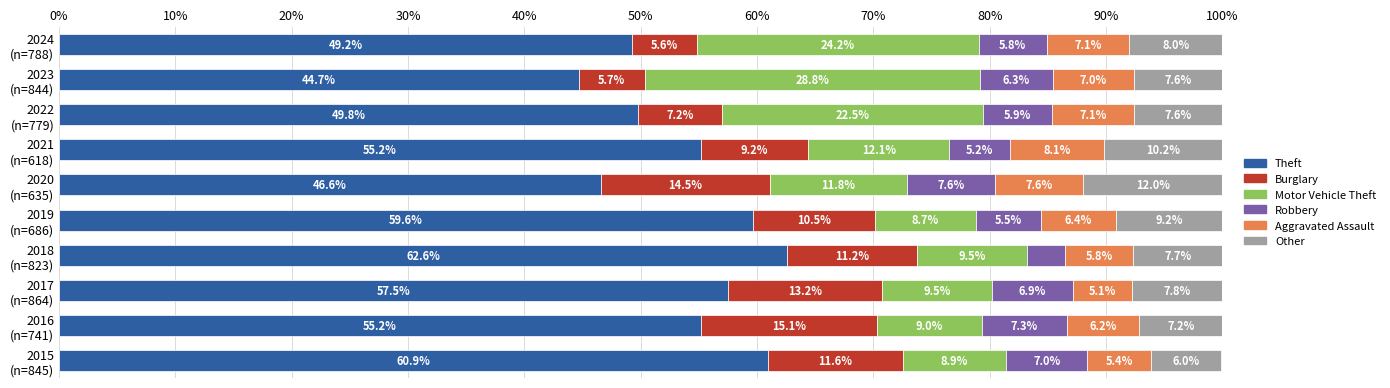

What is the difference between the second highest and second lowest values in the Theft series?

14.3